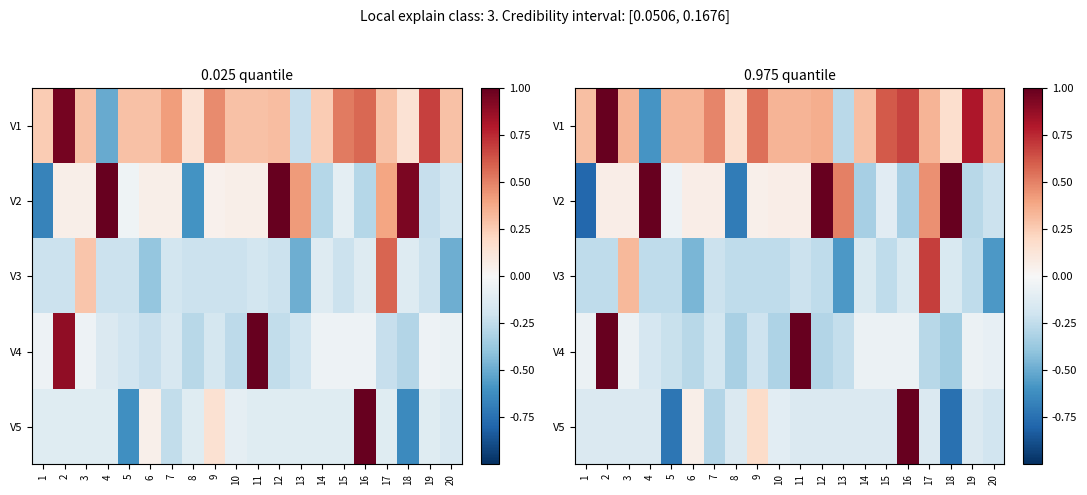

What is the highest value of the V3 series?

0.7